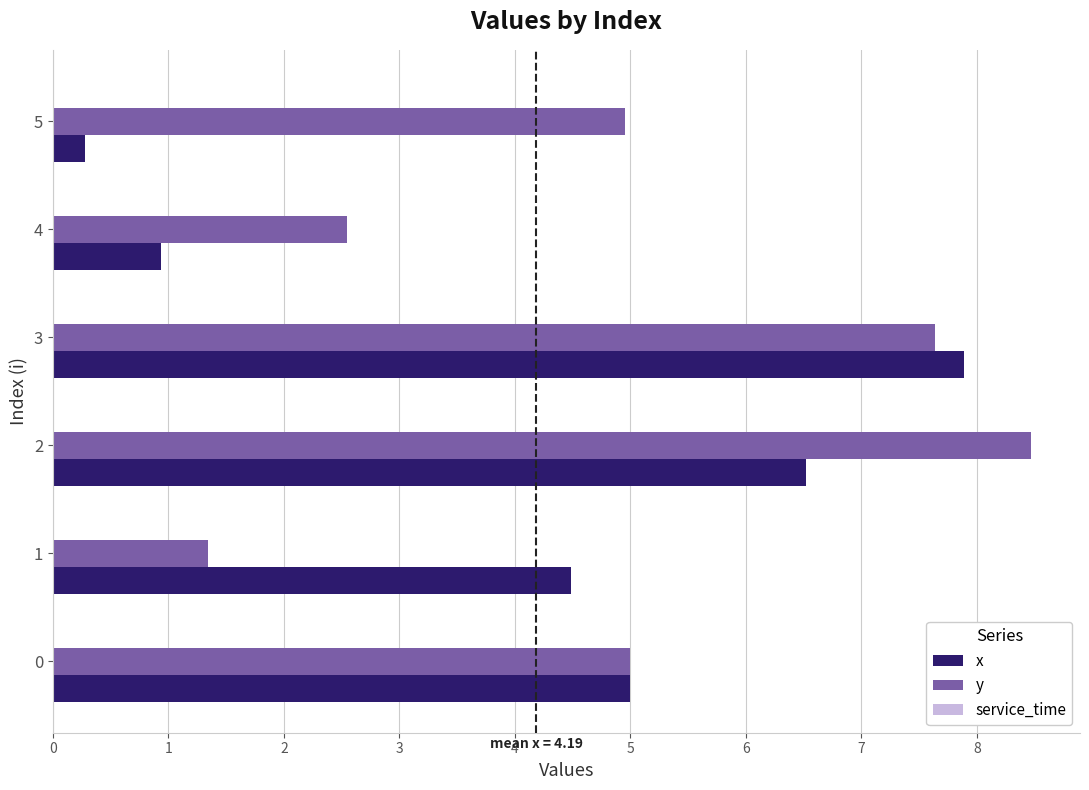

What is the approximate value of x at 0?

5.0